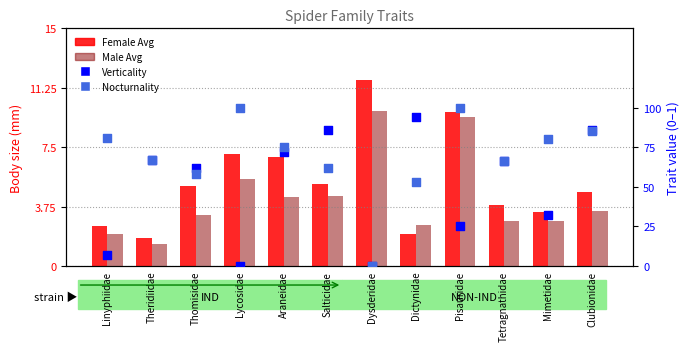

Which series has the largest Y range (max minus min)?

Female Avg